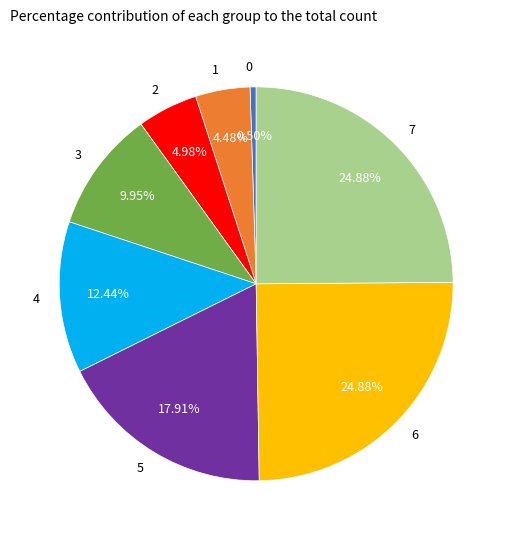

What is the ratio of the value at 1 to the value at 4?

0.4